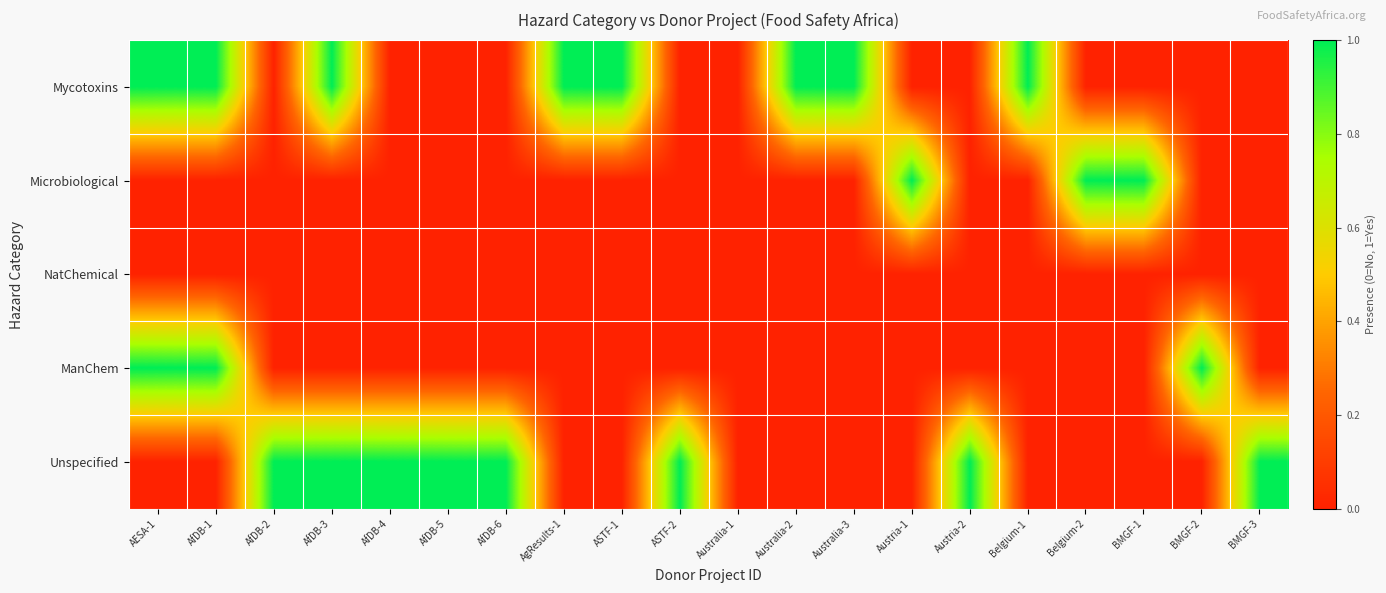

Which label corresponds to the largest value in the chart?

AESA-1